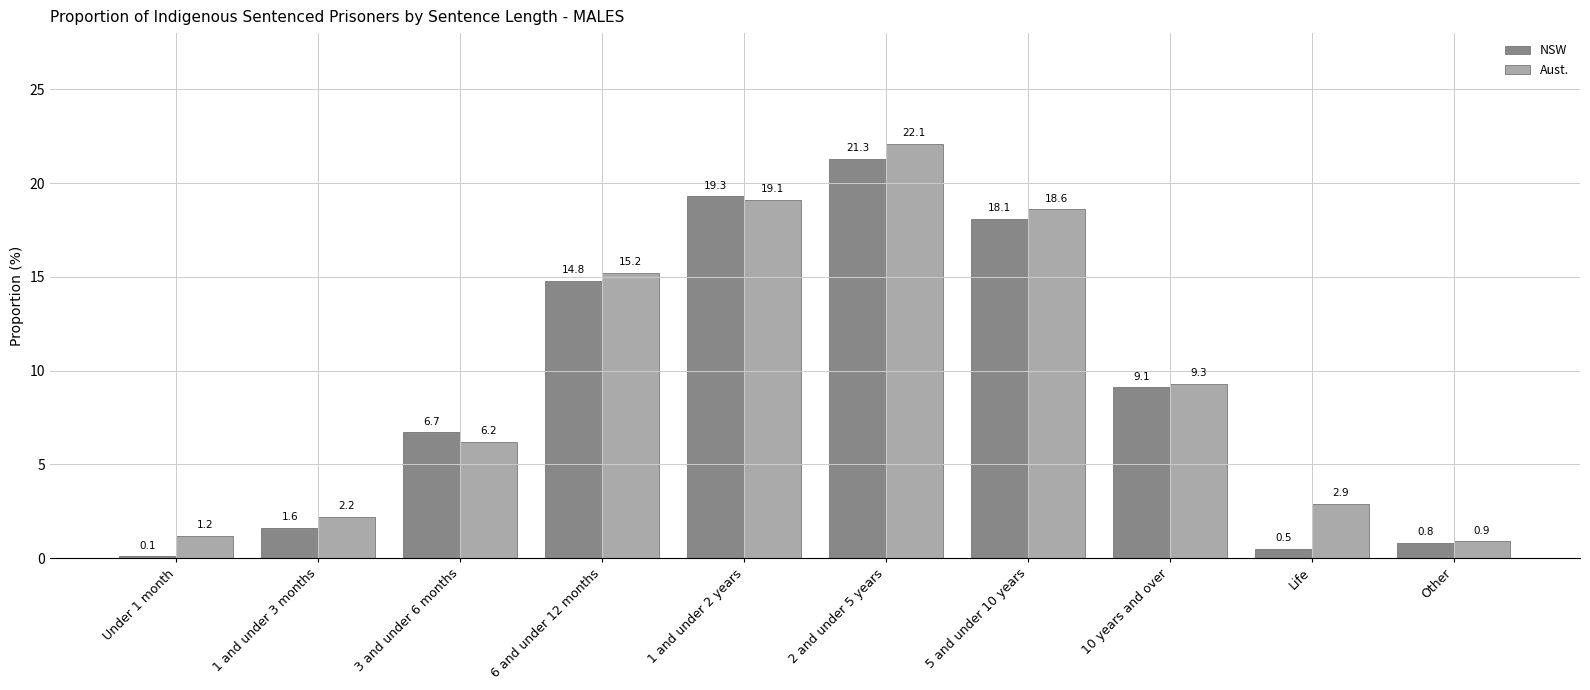

Reading right to left, list all the values displayed in this chart.

NSW: Other=0.8	Life=0.5	10 years and over=9.1	5 and under 10 years=18.1	2 and under 5 years=21.3	1 and under 2 years=19.3	6 and under 12 months=14.8	3 and under 6 months=6.7	1 and under 3 months=1.6	Under 1 month=0.1
Aust.: Other=0.9	Life=2.9	10 years and over=9.3	5 and under 10 years=18.6	2 and under 5 years=22.1	1 and under 2 years=19.1	6 and under 12 months=15.2	3 and under 6 months=6.2	1 and under 3 months=2.2	Under 1 month=1.2